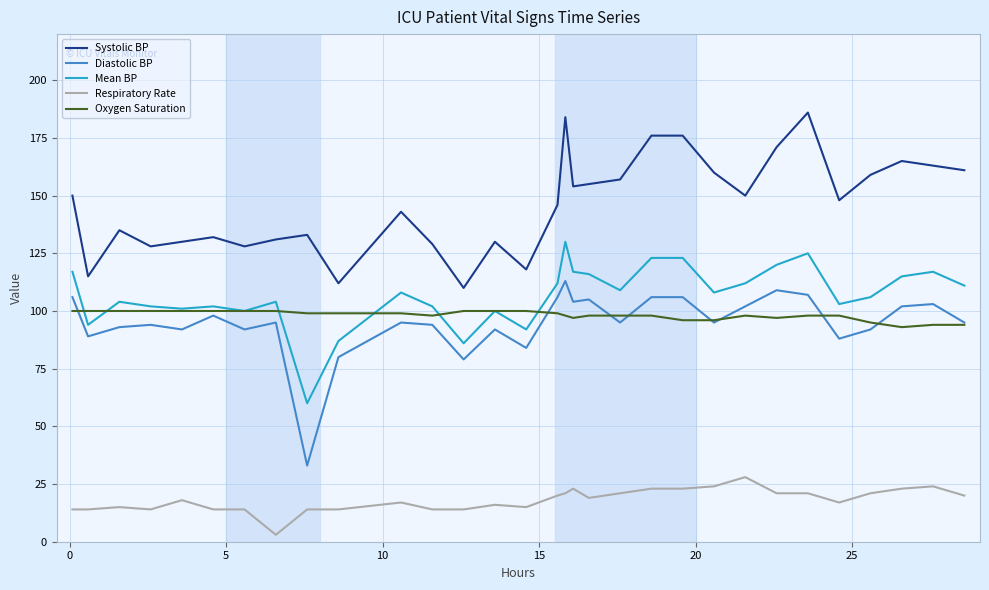

Rank the series by their maximum value, from lowest to highest.

Respiratory Rate, Oxygen Saturation, Diastolic BP, Mean BP, Systolic BP